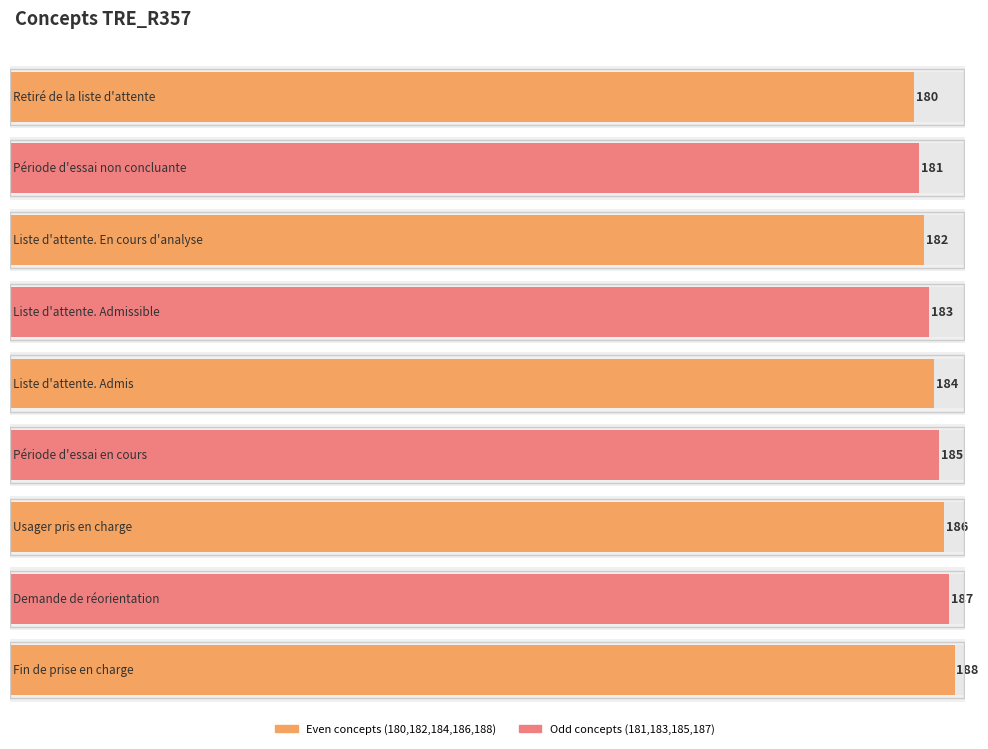

What is the difference between the values at Usager pris en charge and Période d'essai en cours?

1